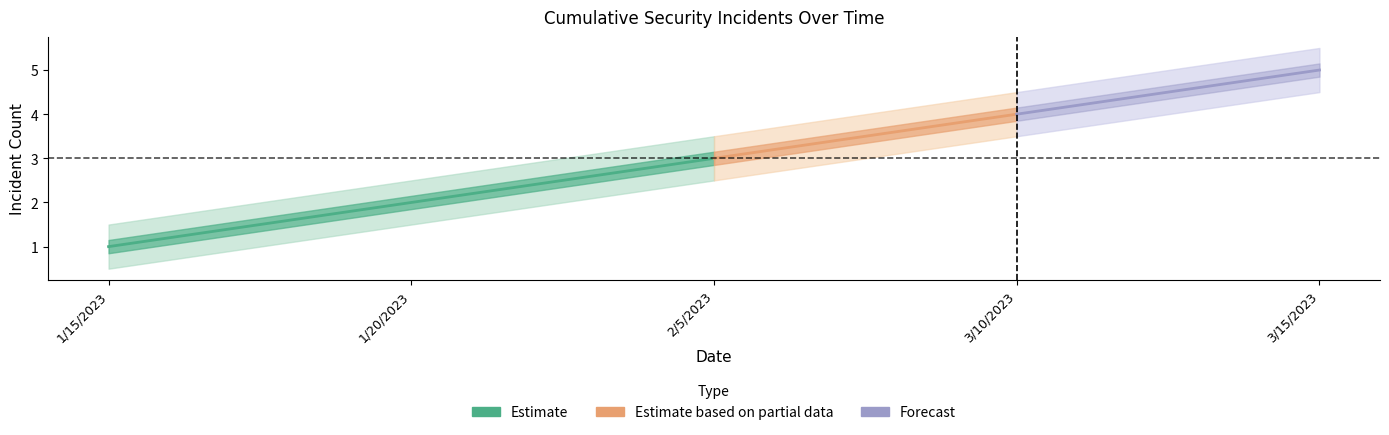

What is the value of the 2nd point from the left?

2